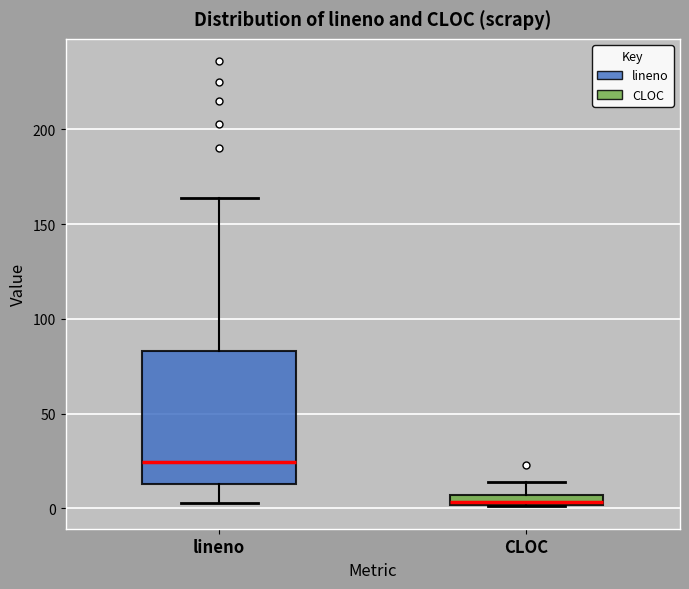

Where is the upper edge of the box for lineno on the y-axis? The values are not printed on the chart, so give them approximately, as read against the axis.

85